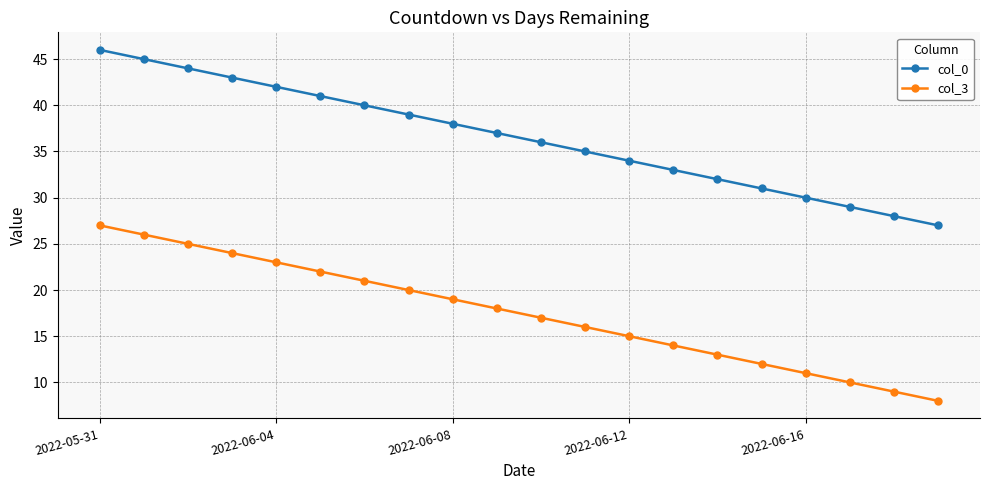

True or false: col_3 and col_0 cross at least once.

False